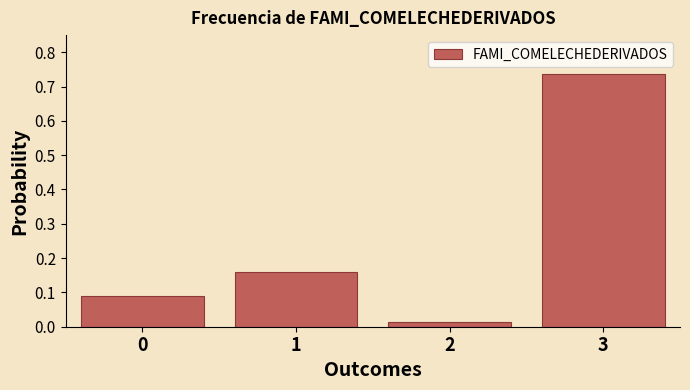

Is it true that the value at 1 is 0.3?

False